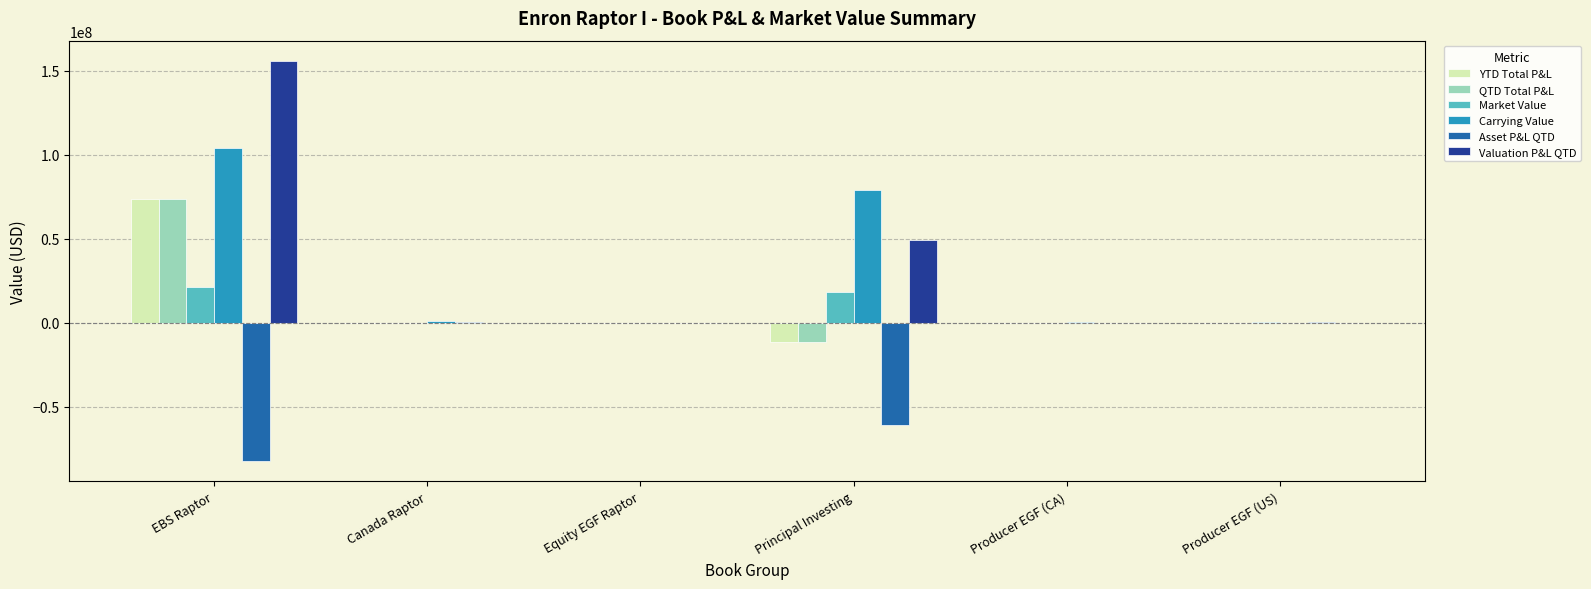

True or false: YTD Total P&L has a value of -11487446.8 at Principal Investing.

True